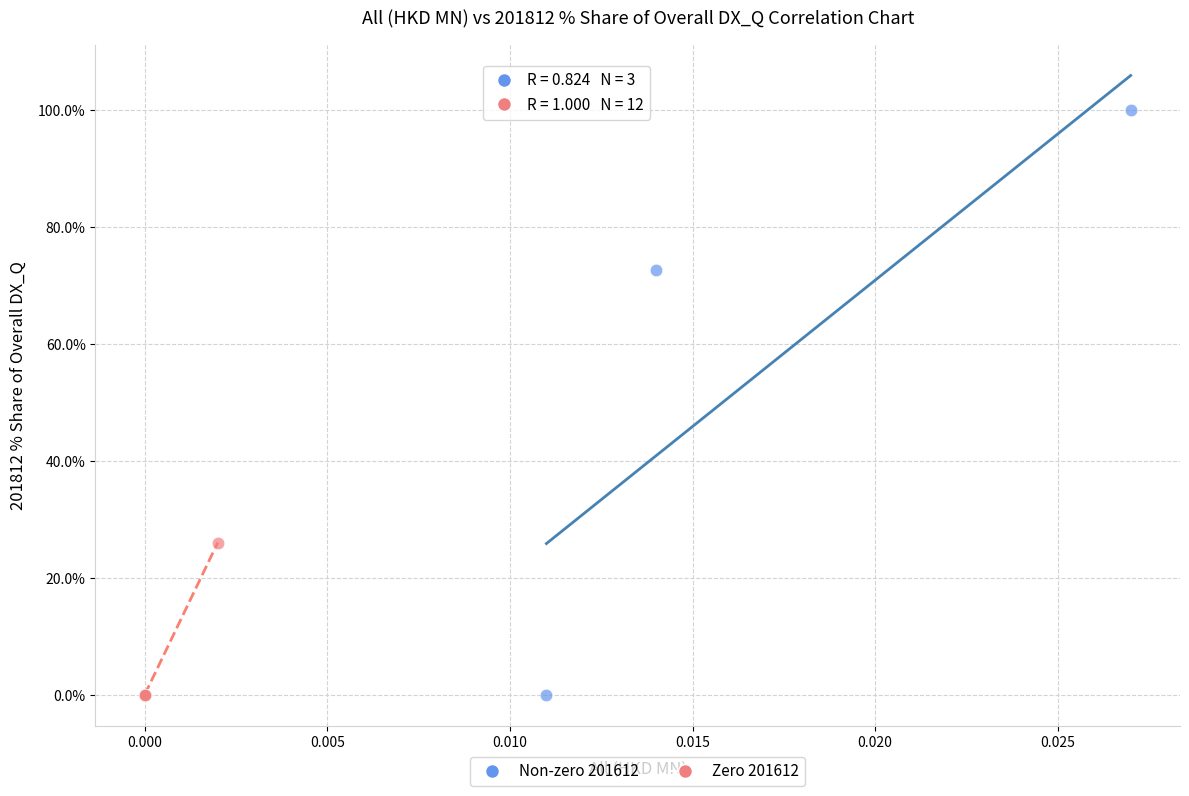

Which series contains the highest Y value?

Non-zero 201612